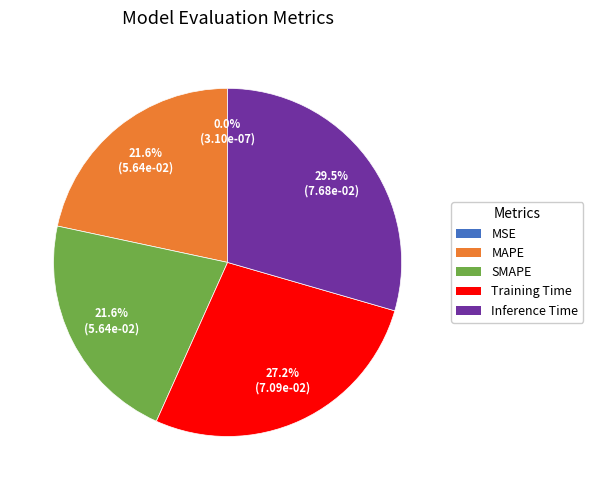

The Training Time slice represents 18% of the pie. True or false?

False